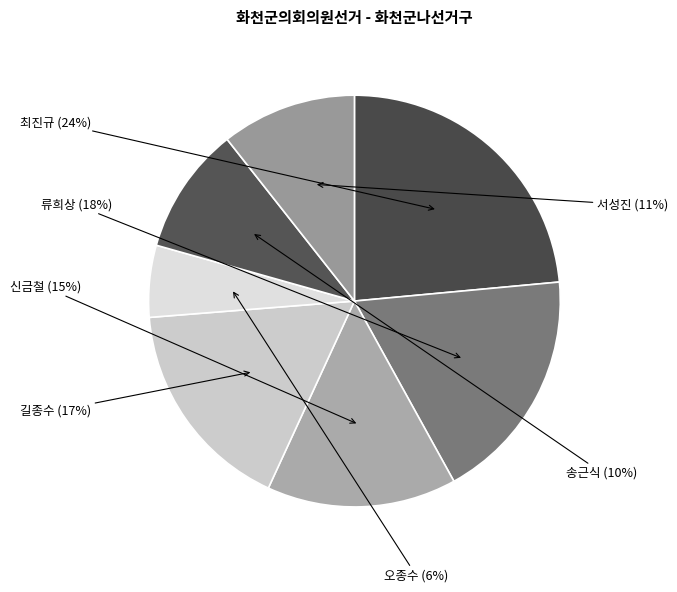

Is 신금철 the majority of the pie?

No